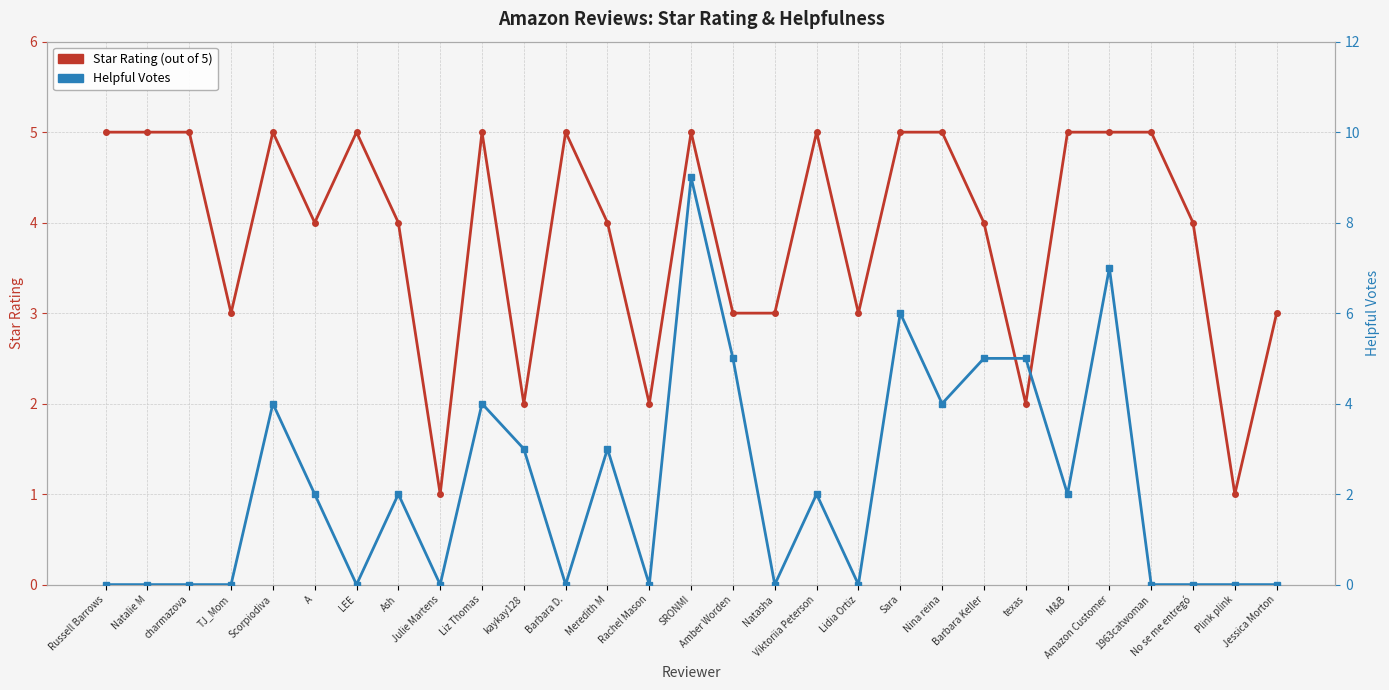

How many intersections are there between Star Rating (out of 5) and Helpful Votes?

10